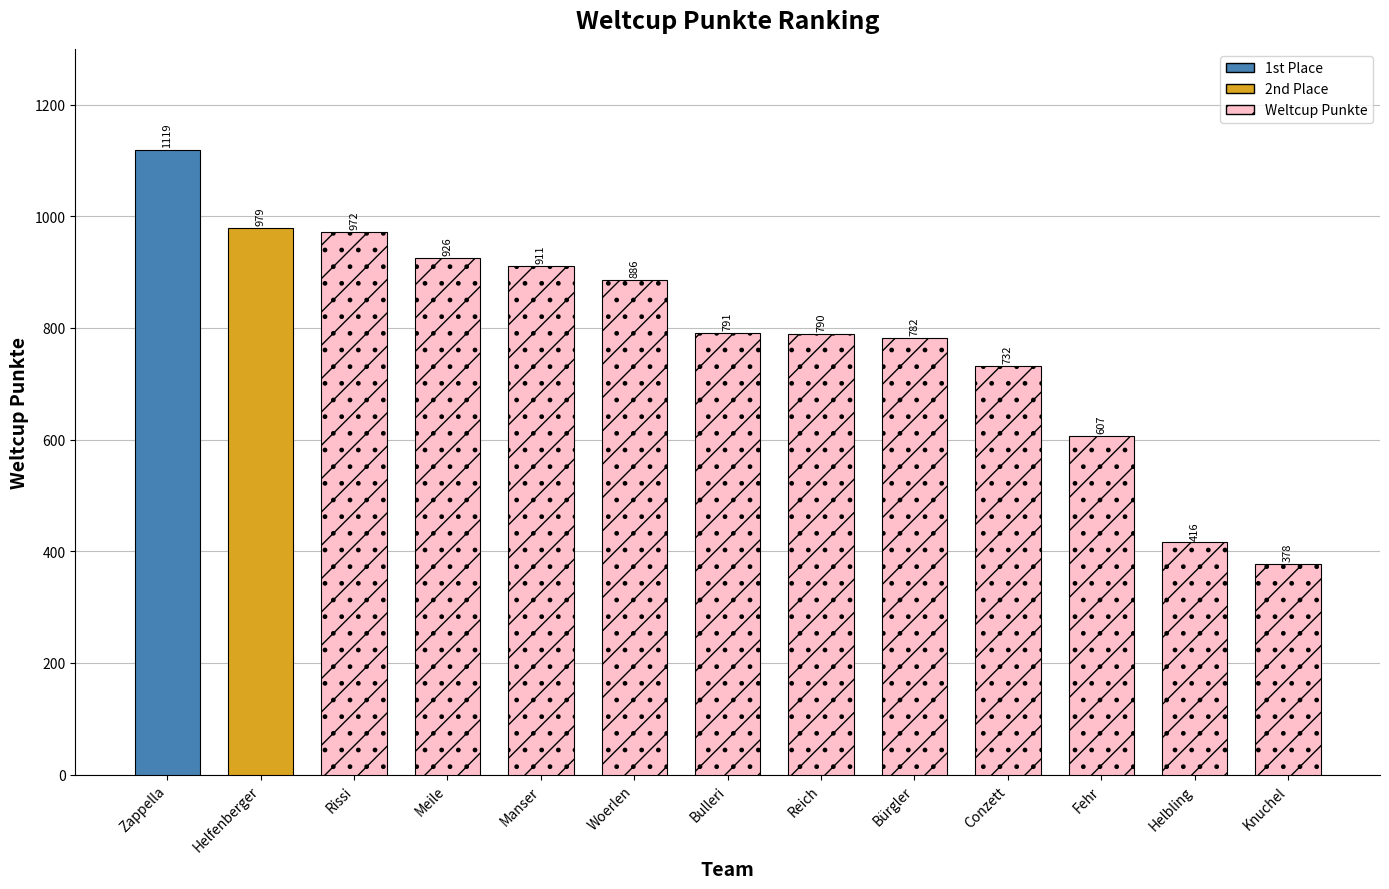

Which has a higher value, Meile or Manser?

Meile